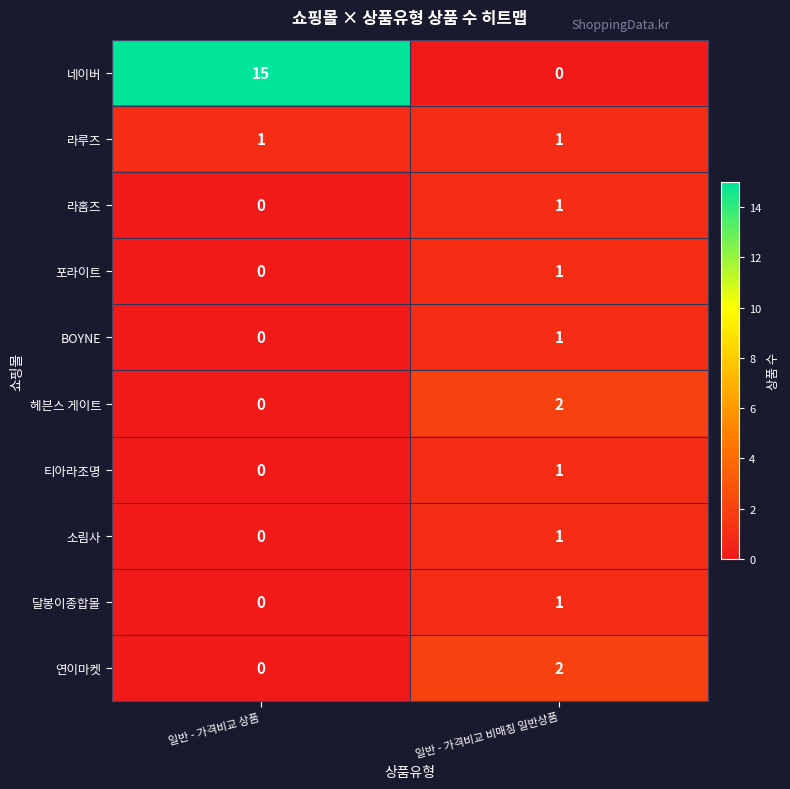

Which series has the largest range (max minus min)?

네이버